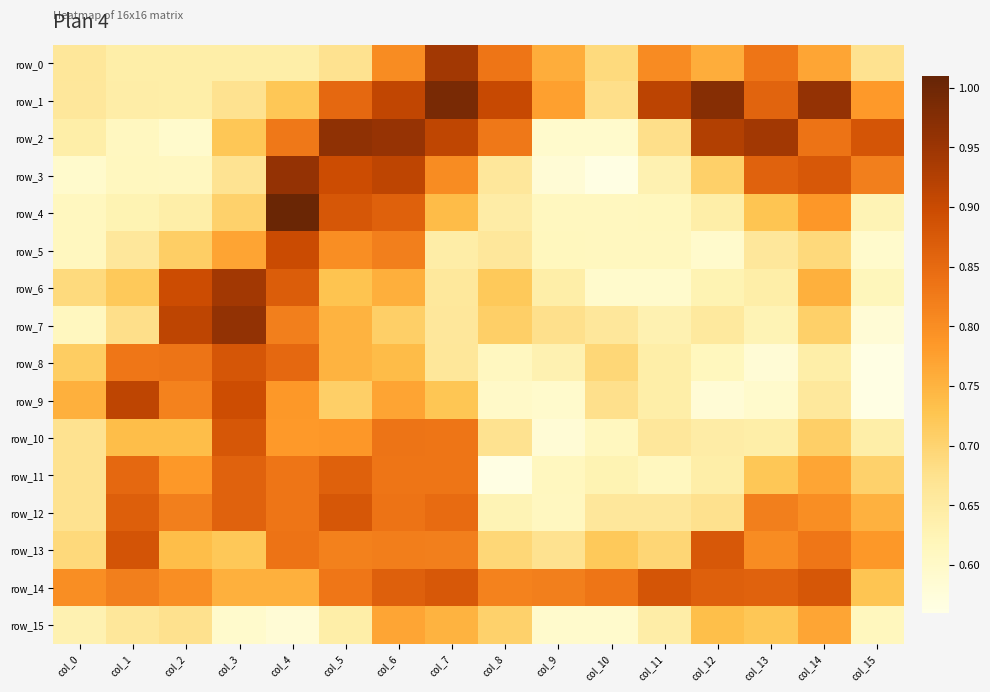

Reading right to left, list all the values displayed in this chart.

row_0: 0.7	0.8	0.8	0.8	0.8	0.7	0.8	0.8	0.9	0.8	0.7	0.6	0.6	0.6	0.6	0.7
row_1: 0.8	1.0	0.9	1.0	0.9	0.7	0.8	0.9	1.0	0.9	0.9	0.7	0.7	0.6	0.6	0.7
row_2: 0.9	0.8	0.9	0.9	0.7	0.6	0.6	0.8	0.9	1.0	1.0	0.8	0.7	0.6	0.6	0.6
row_3: 0.8	0.9	0.9	0.7	0.6	0.6	0.6	0.7	0.8	0.9	0.9	1.0	0.7	0.6	0.6	0.6
row_4: 0.6	0.8	0.7	0.6	0.6	0.6	0.6	0.6	0.7	0.9	0.9	1.0	0.7	0.6	0.6	0.6
row_5: 0.6	0.7	0.7	0.6	0.6	0.6	0.6	0.7	0.6	0.8	0.8	0.9	0.8	0.7	0.7	0.6
row_6: 0.6	0.8	0.6	0.6	0.6	0.6	0.6	0.7	0.7	0.8	0.7	0.9	0.9	0.9	0.7	0.7
row_7: 0.6	0.7	0.6	0.7	0.6	0.7	0.7	0.7	0.7	0.7	0.8	0.8	1.0	0.9	0.7	0.6
row_8: 0.6	0.6	0.6	0.6	0.6	0.7	0.6	0.6	0.7	0.7	0.8	0.9	0.9	0.8	0.8	0.7
row_9: 0.6	0.7	0.6	0.6	0.6	0.7	0.6	0.6	0.7	0.8	0.7	0.8	0.9	0.8	0.9	0.8
row_10: 0.6	0.7	0.6	0.6	0.7	0.6	0.6	0.7	0.8	0.8	0.8	0.8	0.9	0.7	0.7	0.7
row_11: 0.7	0.8	0.7	0.6	0.6	0.6	0.6	0.6	0.8	0.8	0.9	0.8	0.9	0.8	0.9	0.7
row_12: 0.8	0.8	0.8	0.7	0.7	0.7	0.6	0.6	0.8	0.8	0.9	0.8	0.9	0.8	0.9	0.7
row_13: 0.8	0.8	0.8	0.9	0.7	0.7	0.7	0.7	0.8	0.8	0.8	0.8	0.7	0.7	0.9	0.7
row_14: 0.7	0.9	0.9	0.9	0.9	0.8	0.8	0.8	0.9	0.9	0.8	0.8	0.8	0.8	0.8	0.8
row_15: 0.6	0.8	0.7	0.7	0.6	0.6	0.6	0.7	0.8	0.8	0.6	0.6	0.6	0.7	0.7	0.6